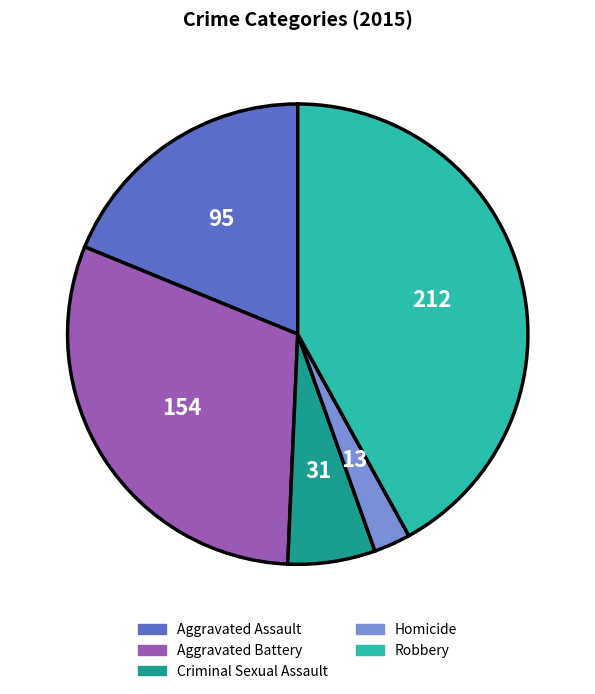

What is the smallest slice in the pie chart?

Homicide